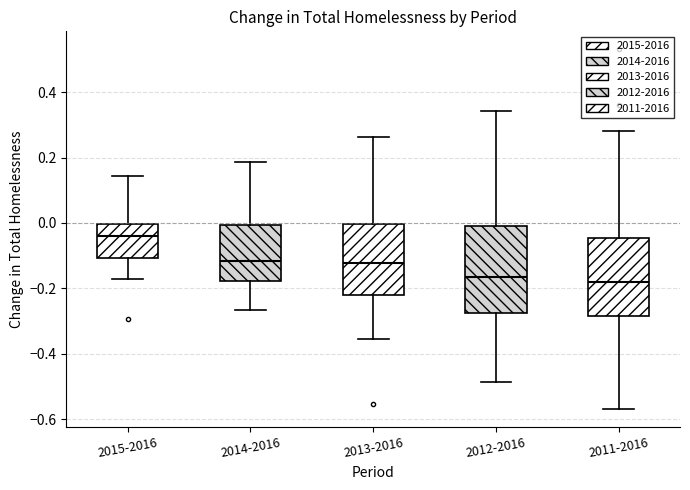

Where does the lower whisker of the box for 2011-2016 end on the y-axis? The values are not printed on the chart, so give them approximately, as read against the axis.

-0.58